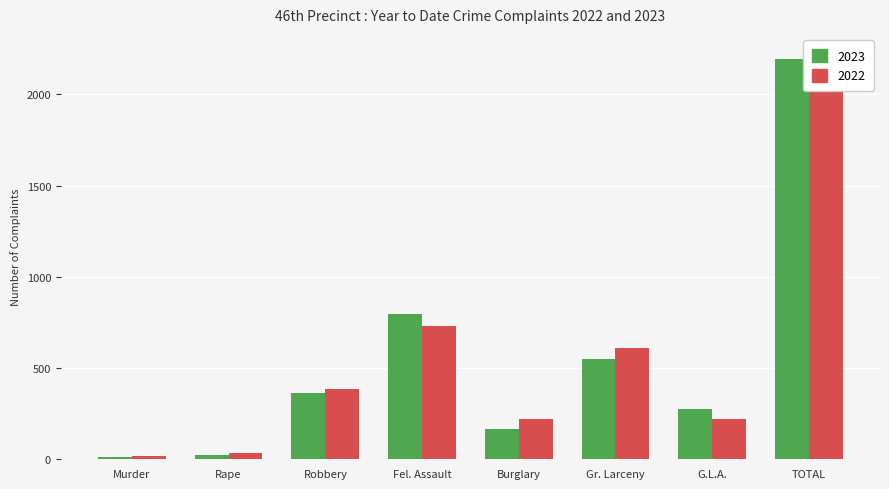

How many categories are shown in the chart?

8